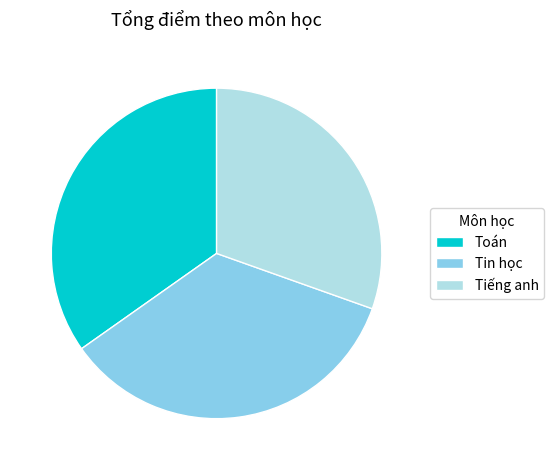

The Tin học slice represents 35% of the pie. True or false?

True